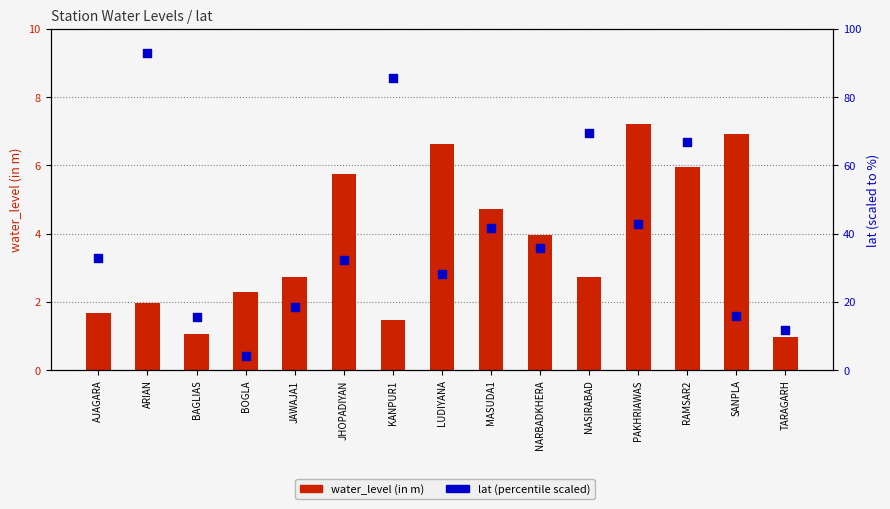

Which series has the largest Y range (max minus min)?

lat (scaled %)